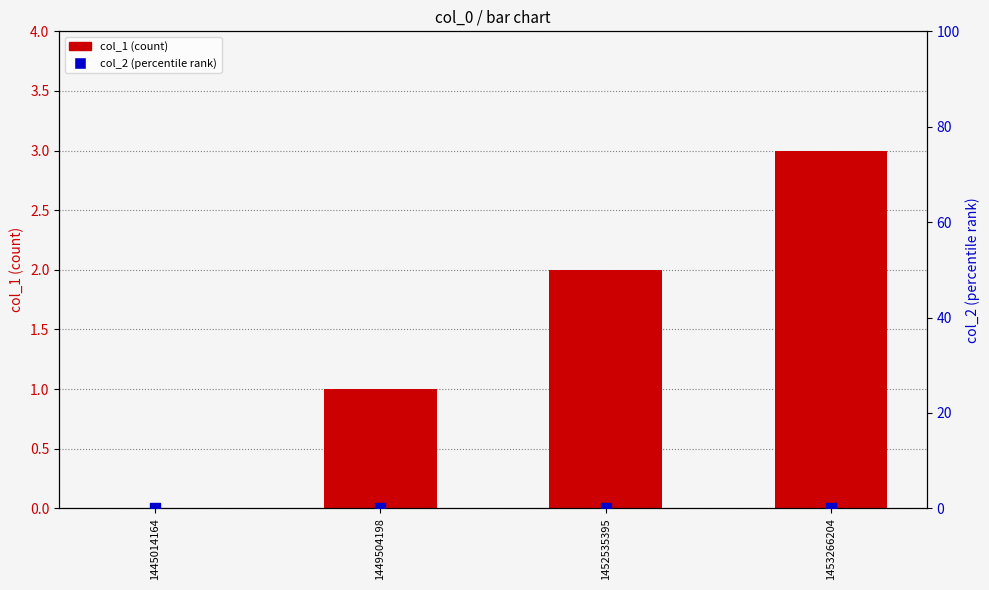

Which series has the largest total across all categories?

col_1